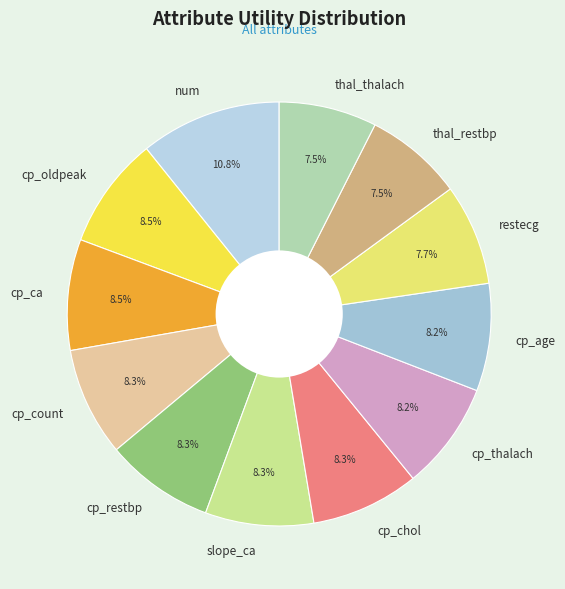

The num slice represents 11% of the pie. True or false?

True